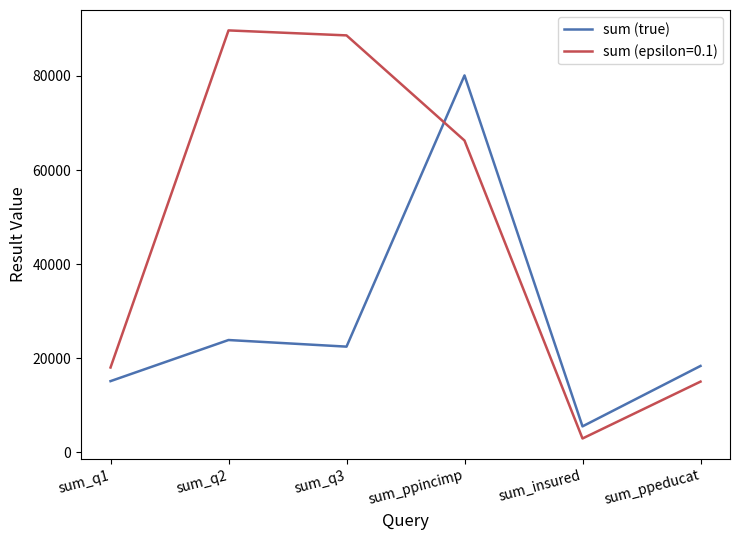

Read the sum (epsilon=0.1) value at sum_insured.

2970